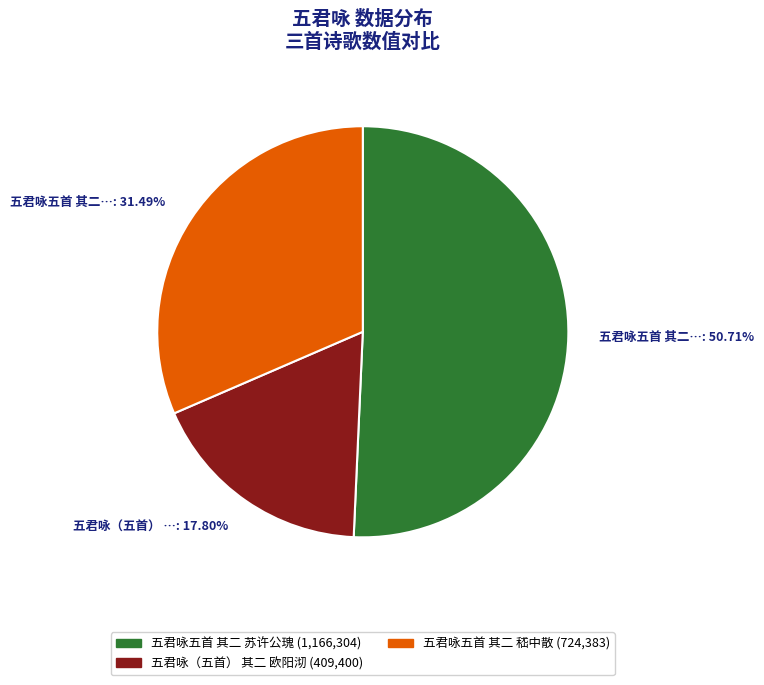

Which slice is the smallest?

五君咏（五首） 其二 欧阳沏